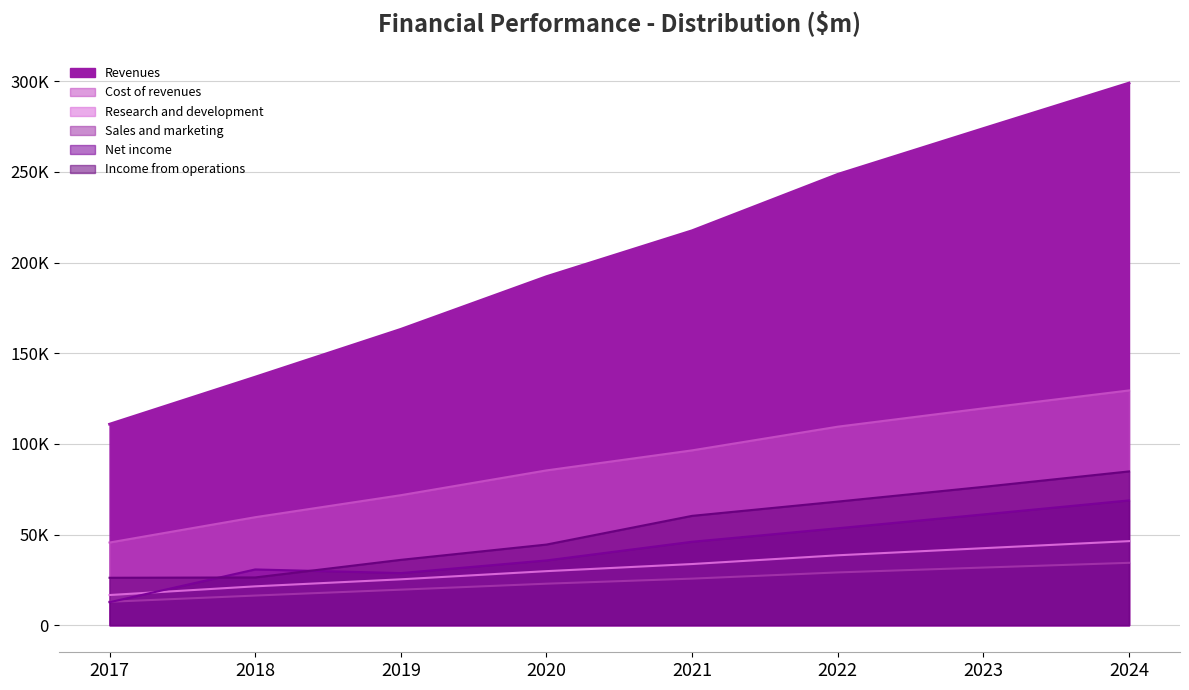

Rank the series at 2021 from highest to lowest value.

Revenues, Cost of revenues, Income from operations, Net income, Research and development, Sales and marketing